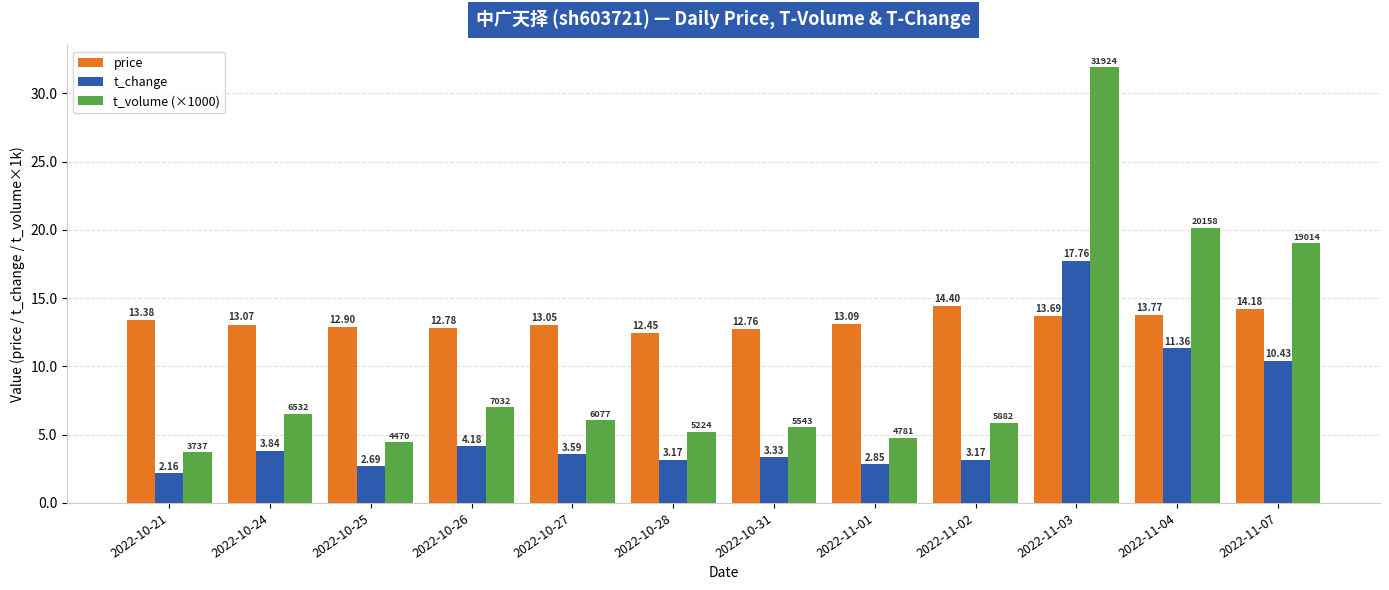

What is the sum of the t_volume (×1000) values at 2022-10-26 and 2022-11-04?

27.2